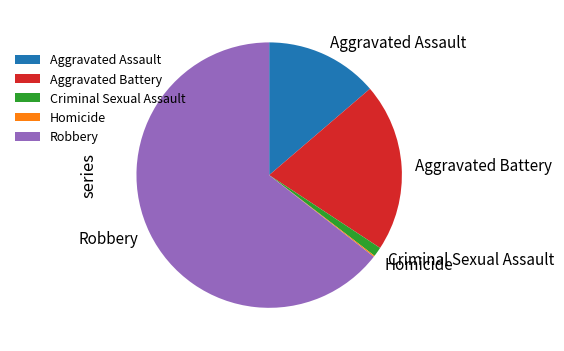

Is there any slice that represents more than half of the pie?

Yes